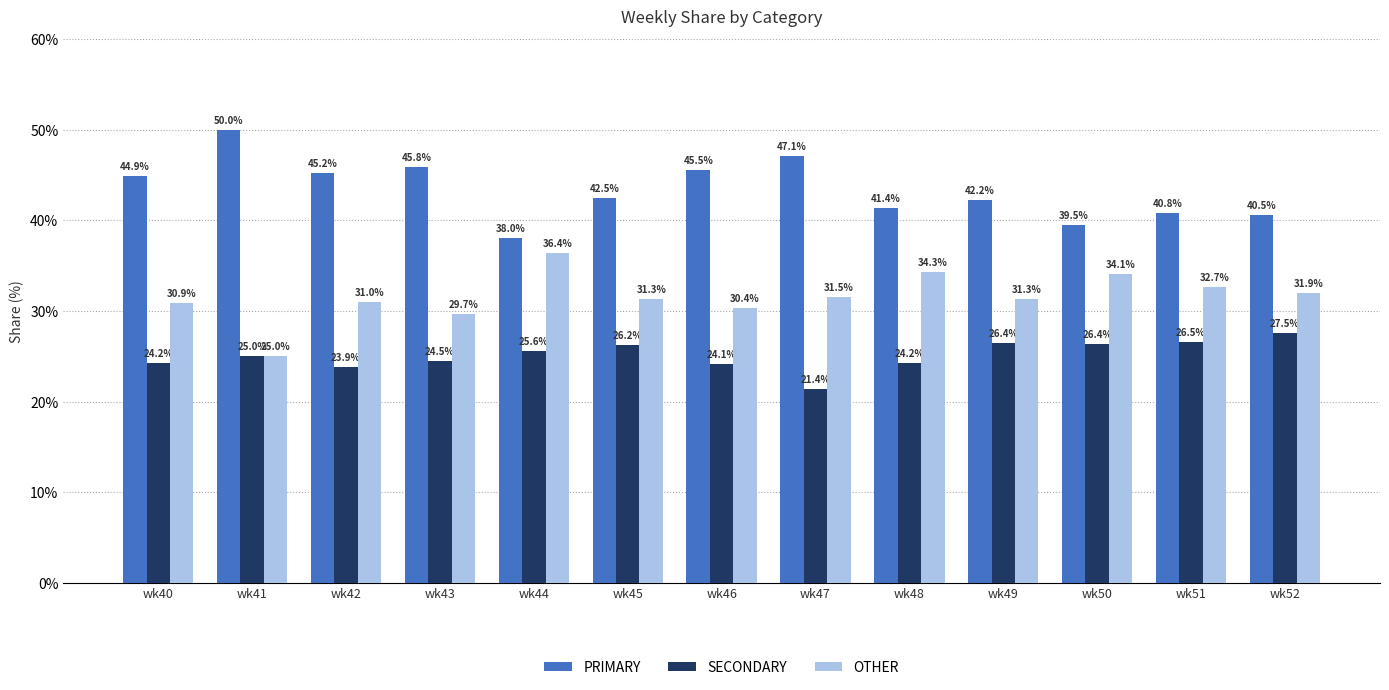

How many series are shown in this chart?

3